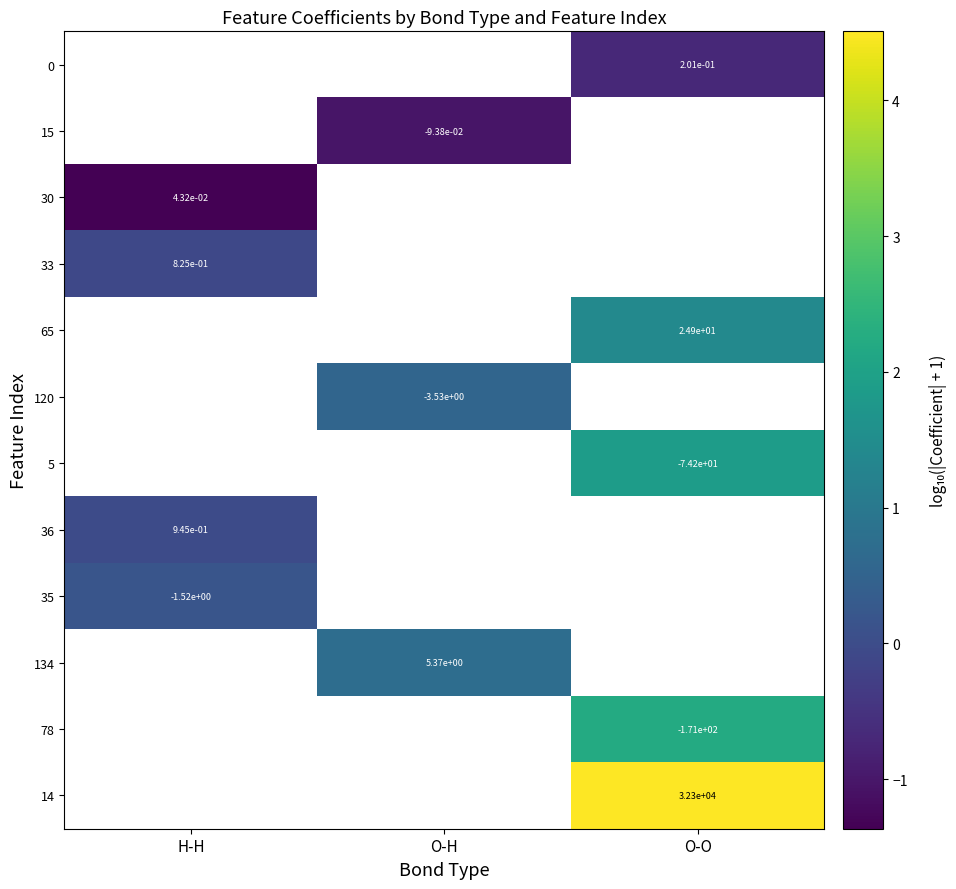

How many data points does each series have?

3